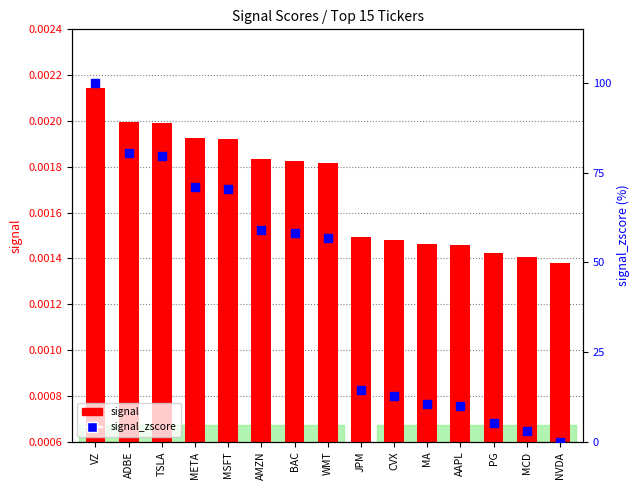

Which series reaches the maximum Y coordinate?

signal_zscore